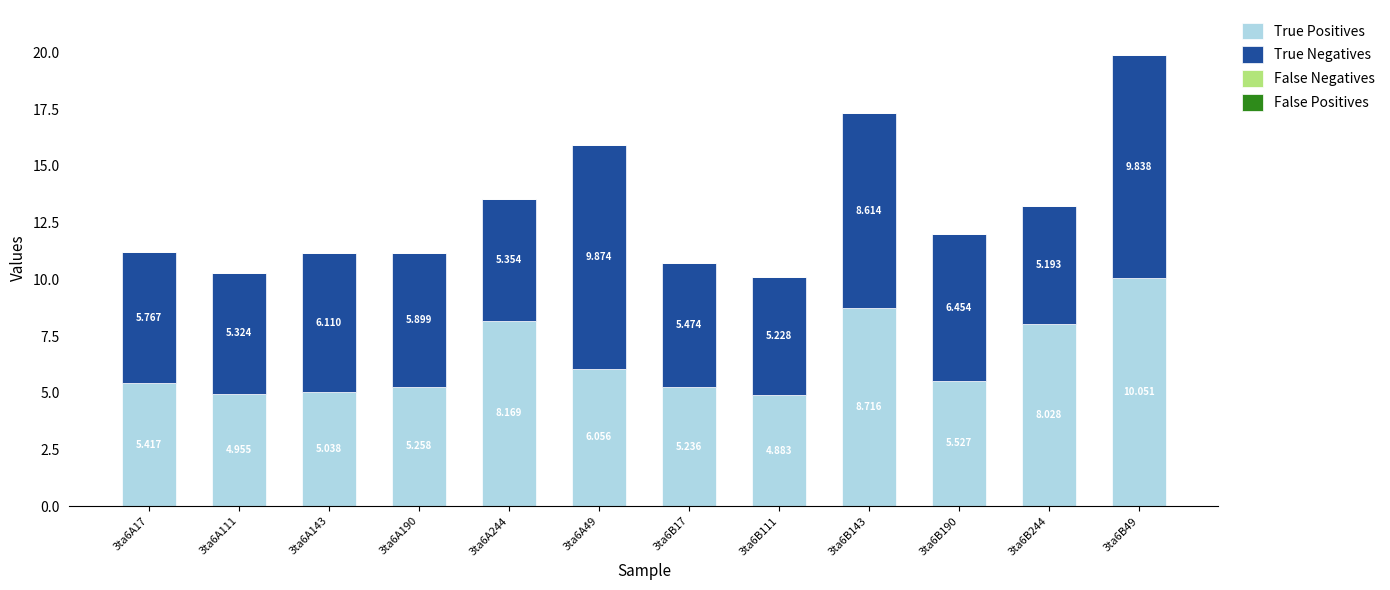

Count the number of categories in the chart.

12